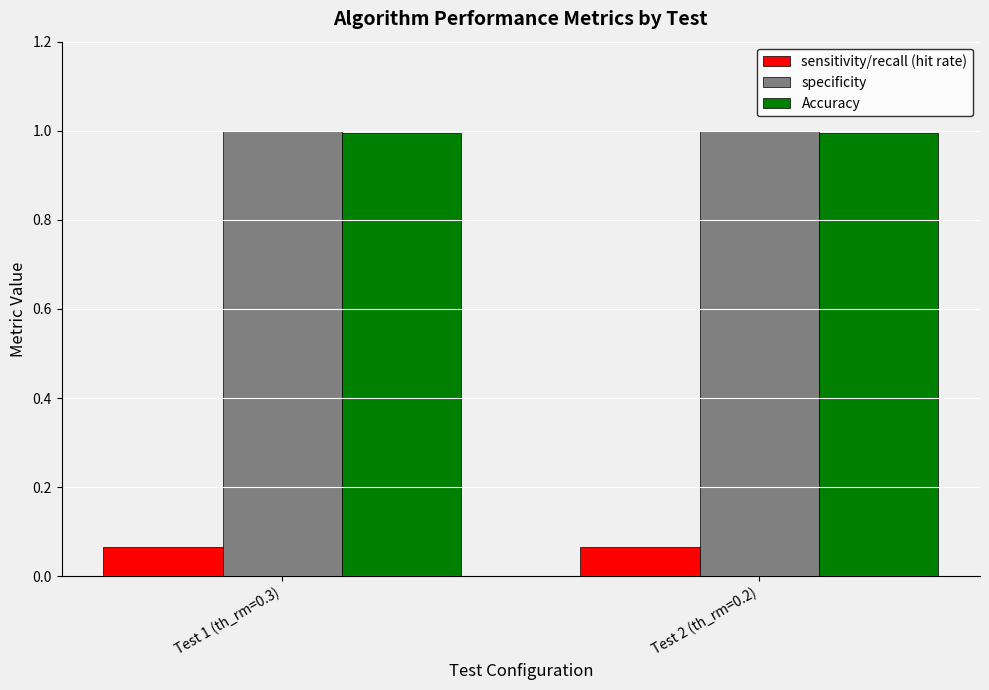

What is the total value across all series at Test 2 (th_rm=0.2)?

2.1